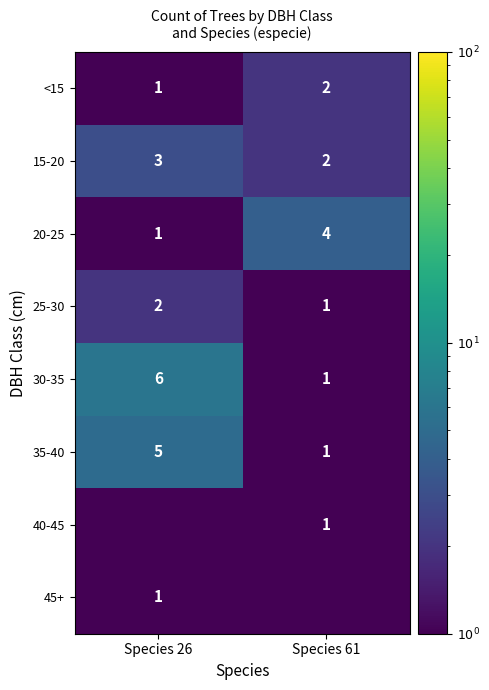

True or false: 30-35 has a value of 1.0 at Species 61.

True